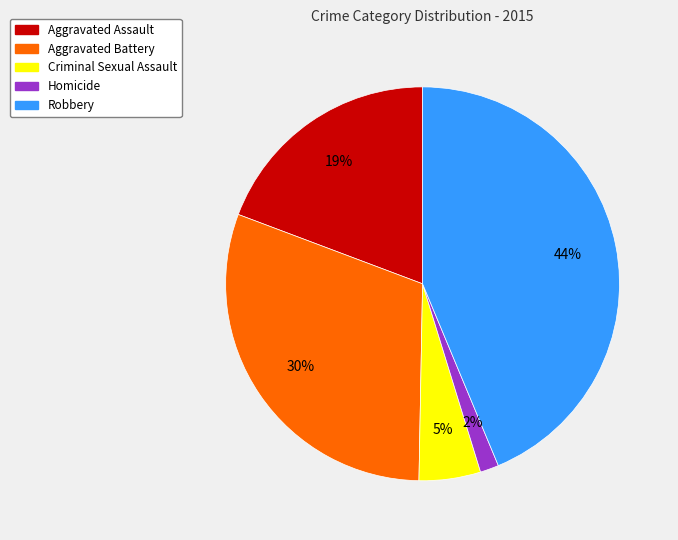

Rank the categories by value from highest to lowest.

Robbery, Aggravated Battery, Aggravated Assault, Criminal Sexual Assault, Homicide